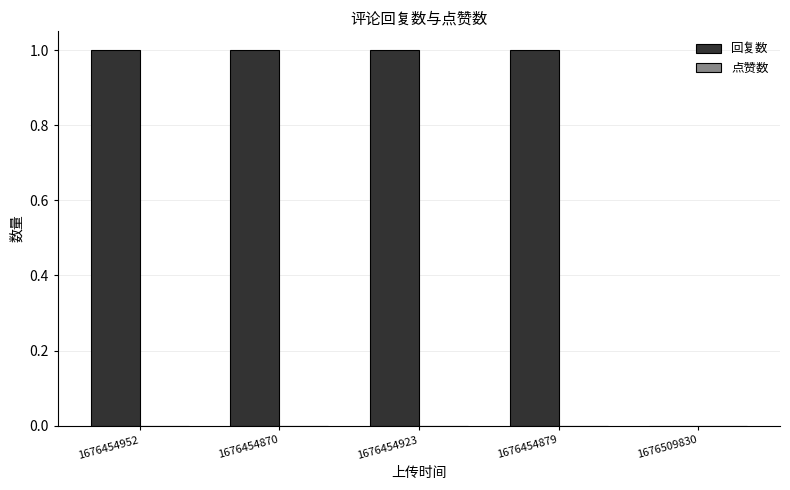

The value at 1676454879 is 1. True or false?

True